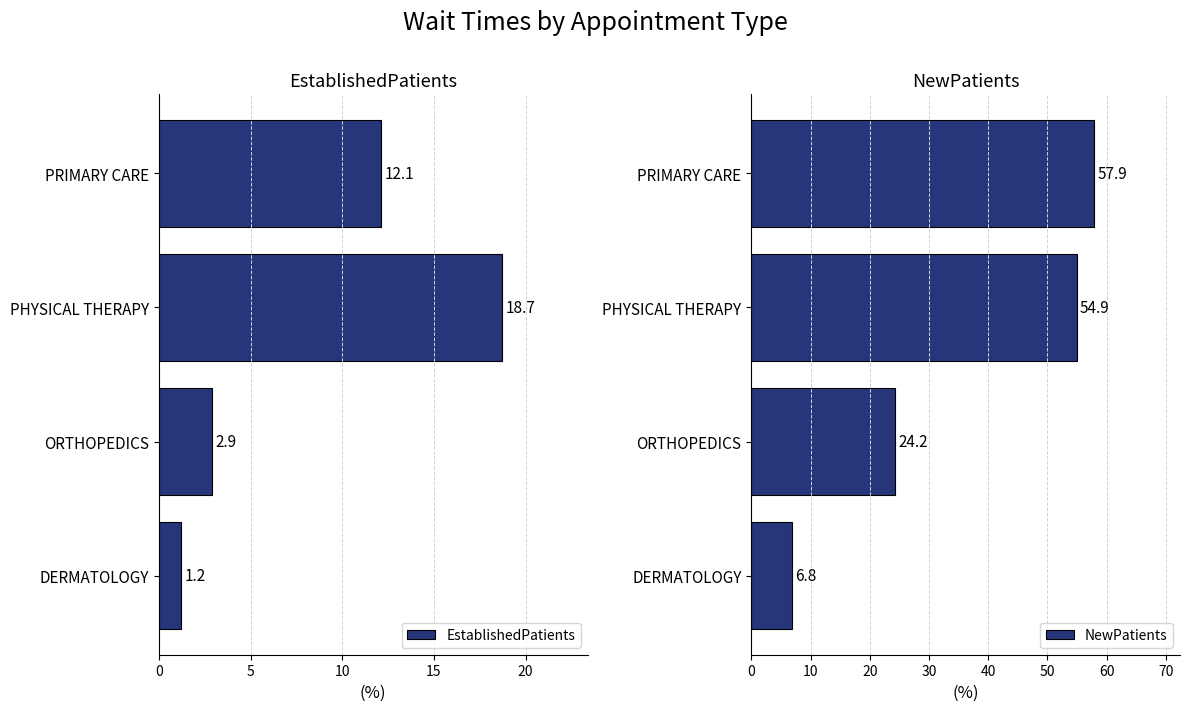

Is it true that EstablishedPatients equals 4.1 at ORTHOPEDICS?

False